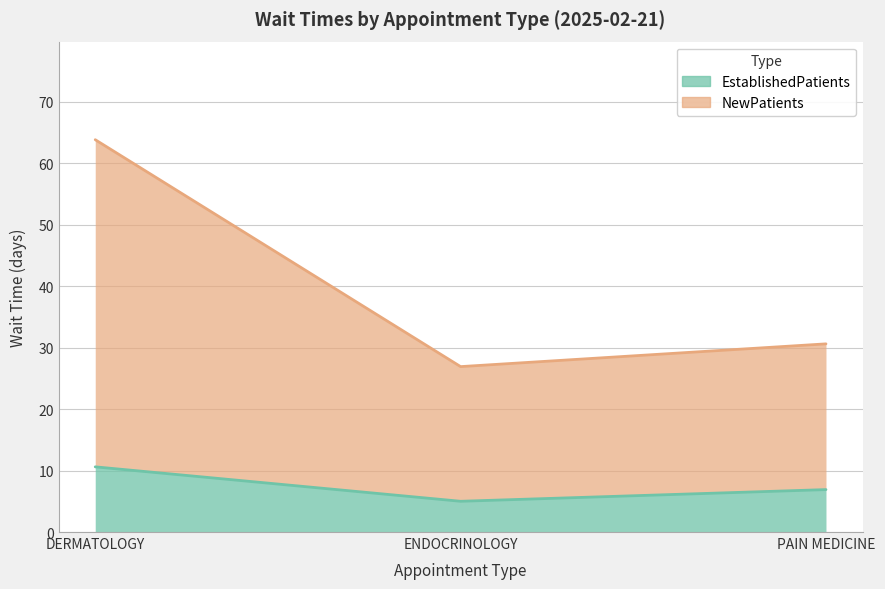

Which series changed the most between ENDOCRINOLOGY and PAIN MEDICINE?

NewPatients